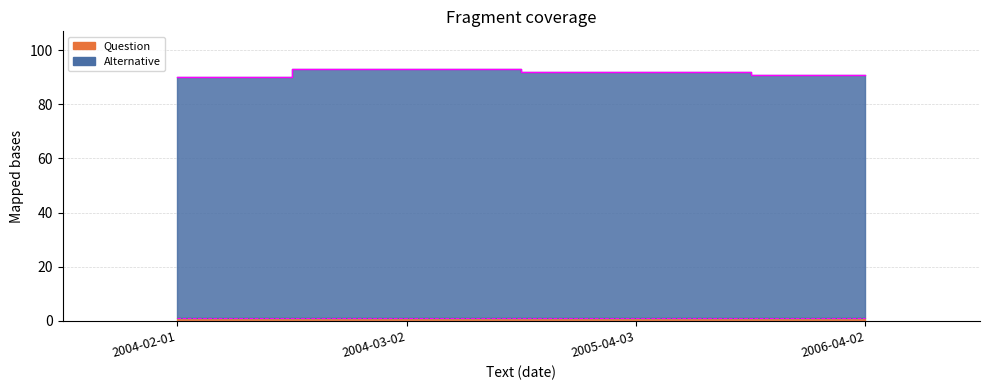

At which label does the data first exceed 92?

2004-03-02